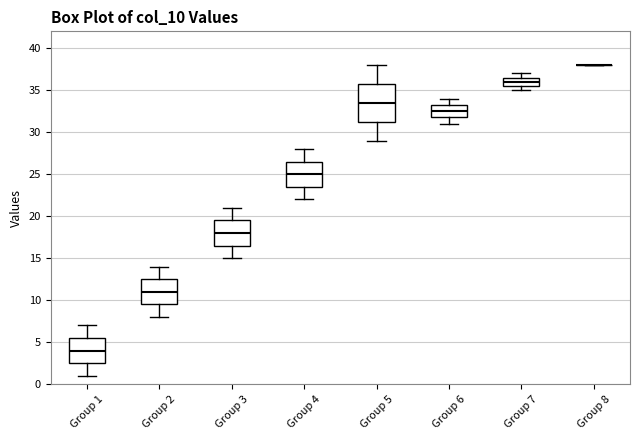

Where does the median line of the box for Group 5 sit on the y-axis? The values are not printed on the chart, so give them approximately, as read against the axis.

33.5